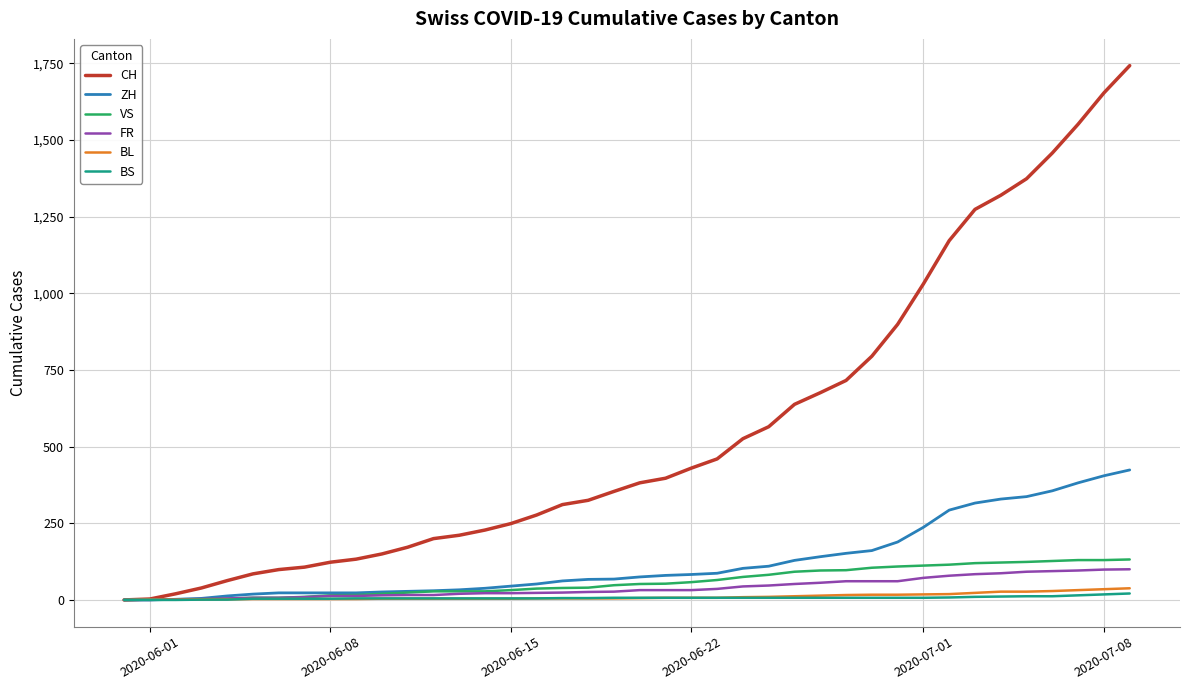

Which series has the largest total across all categories?

CH